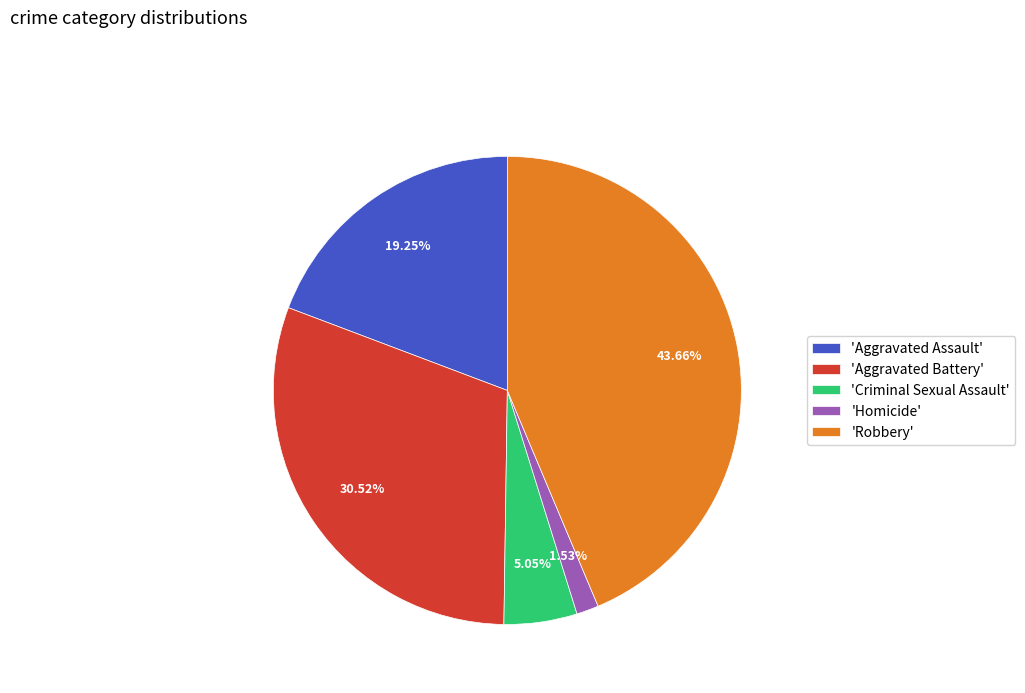

Do 'Aggravated Battery' and 'Criminal Sexual Assault' together represent more than half of the pie?

No